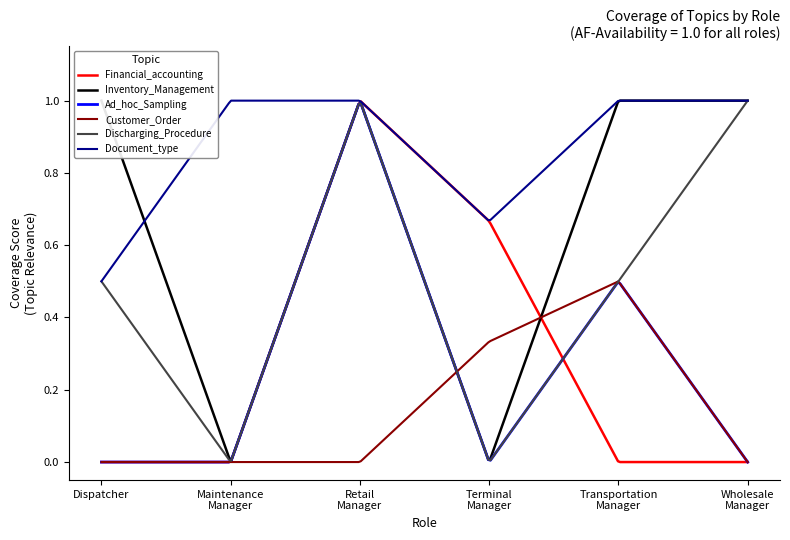

What position from the right is Maintenance Manager?

5